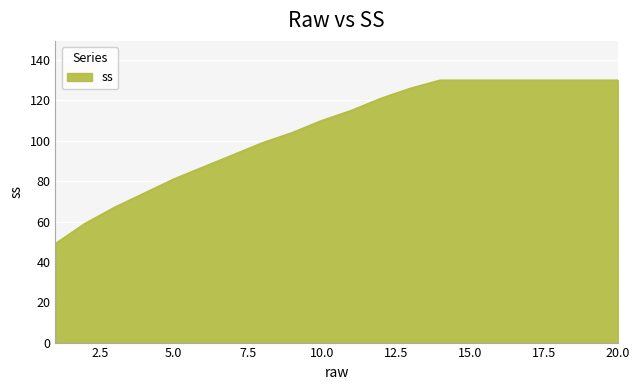

Reading left to right, transcribe all the data shown in this chart.

49	59	67	74	81	87	93	99	104	110	115	121	126	130	130	130	130	130	130	130